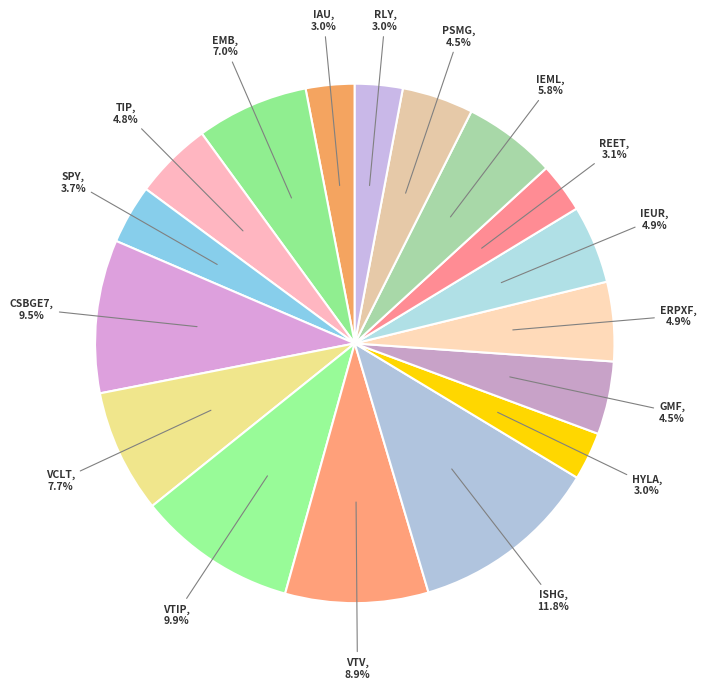

Is the sum of ERPXF and PSMG greater than half?

No